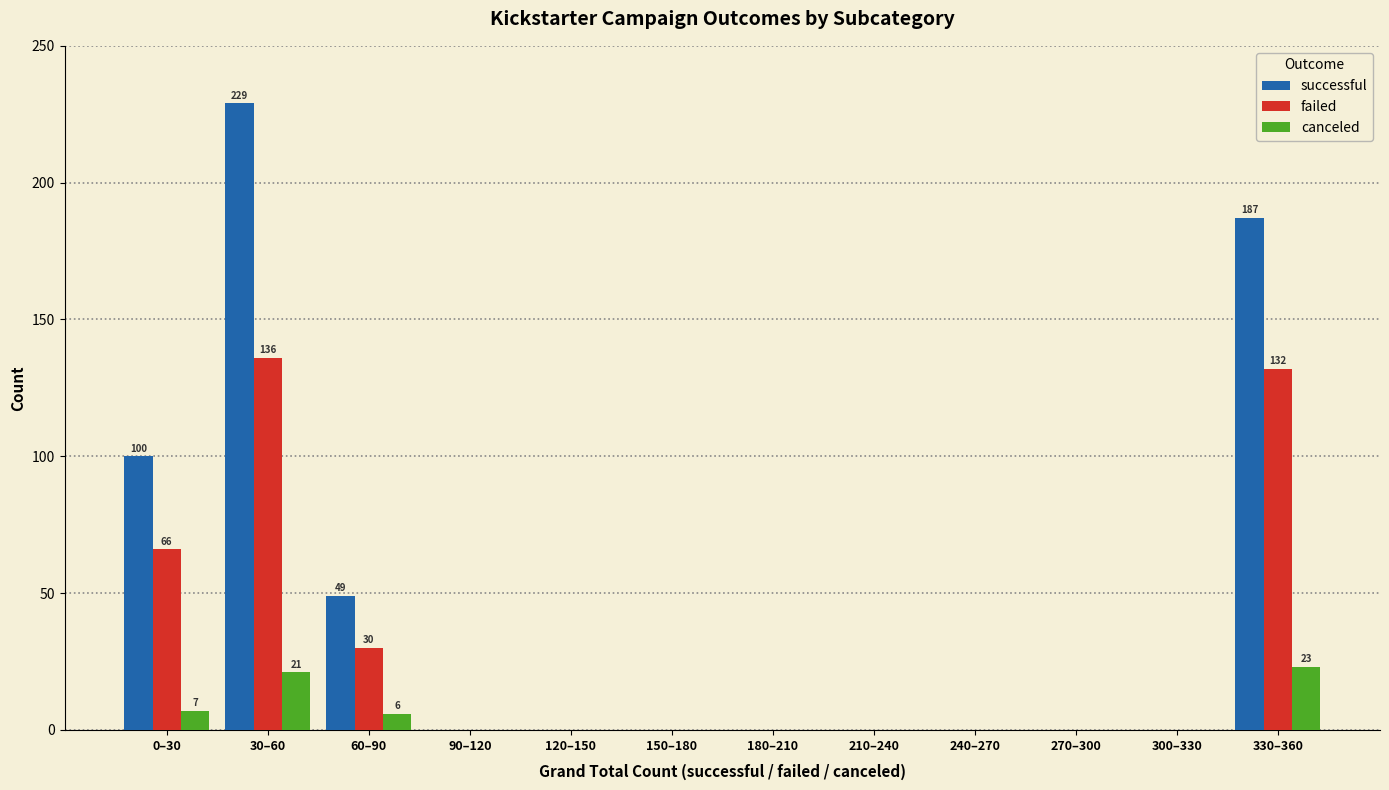

Which series changed the most between 60–90 and 210–240?

successful